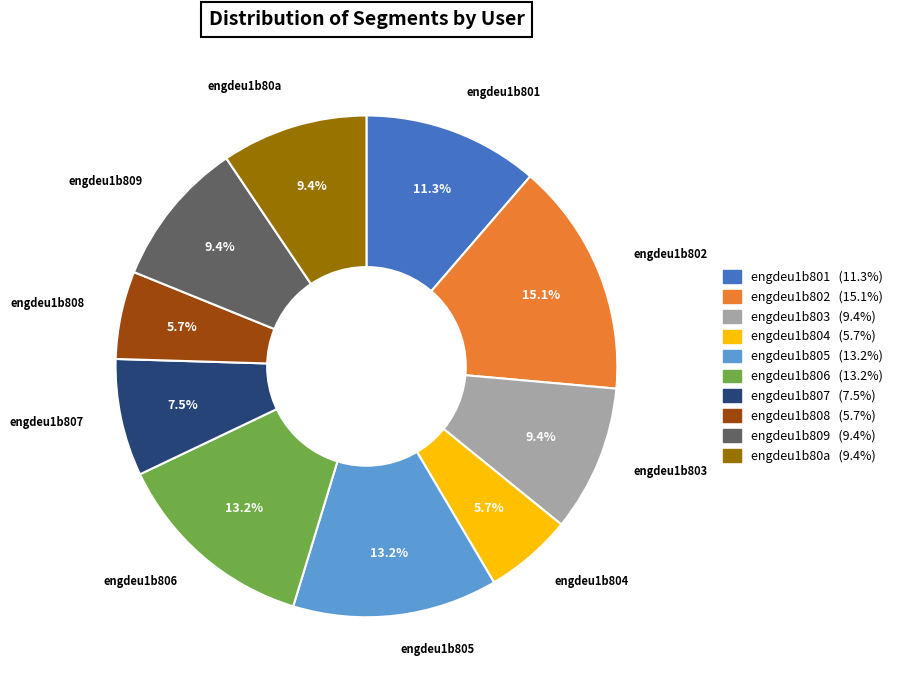

Between engdeu1b804 and engdeu1b801, which is larger?

engdeu1b801